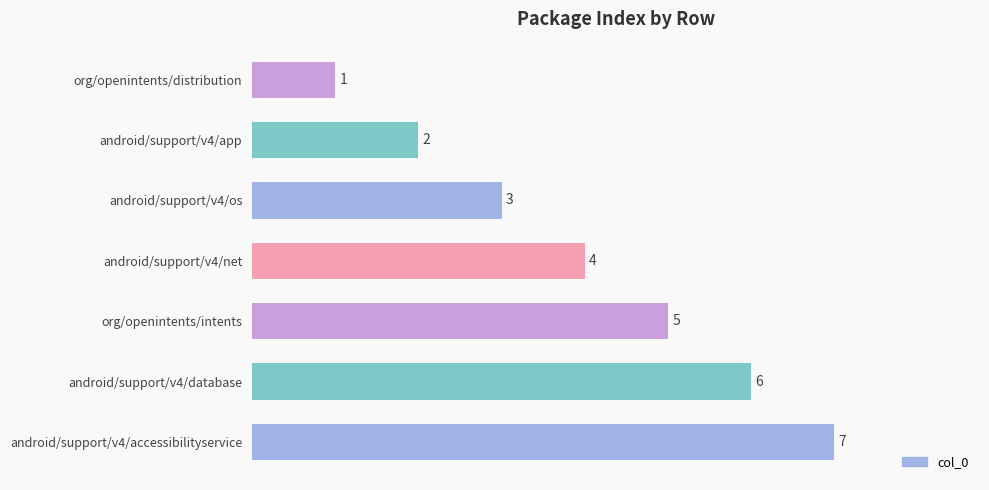

What is the change in value from android/support/v4/os to android/support/v4/net?

+1